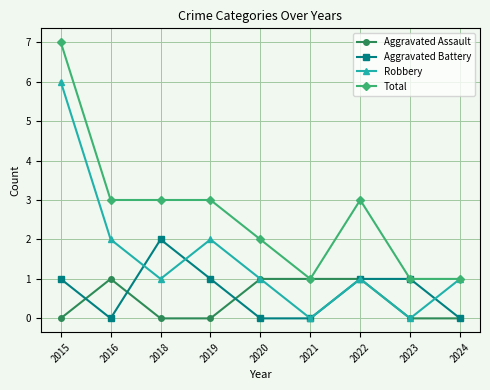

What is the difference between the highest and lowest values at 2018?

3